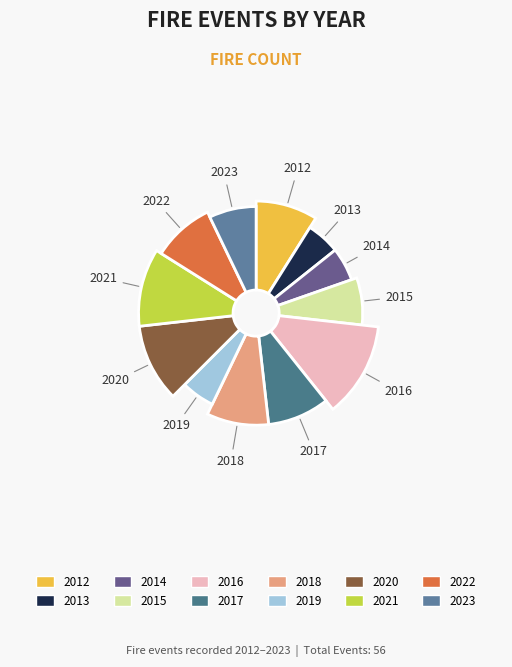

To the nearest percent, what is the difference between the largest and smallest slice percentages?

7%